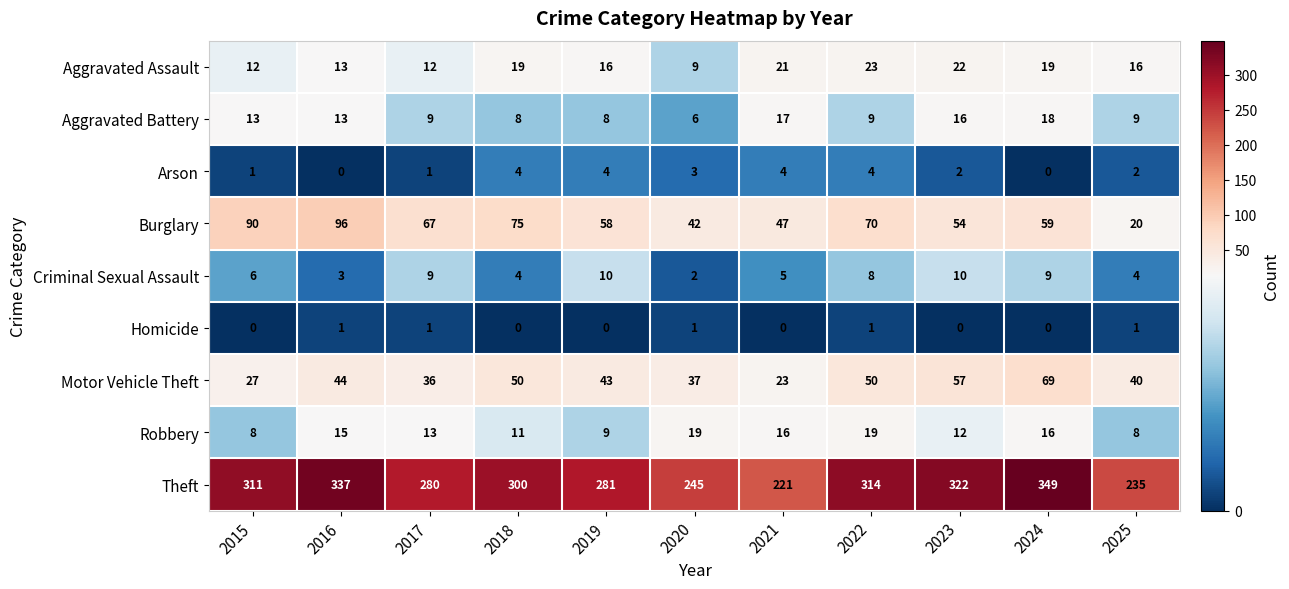

Is it true that Theft equals 485 at 2019?

False